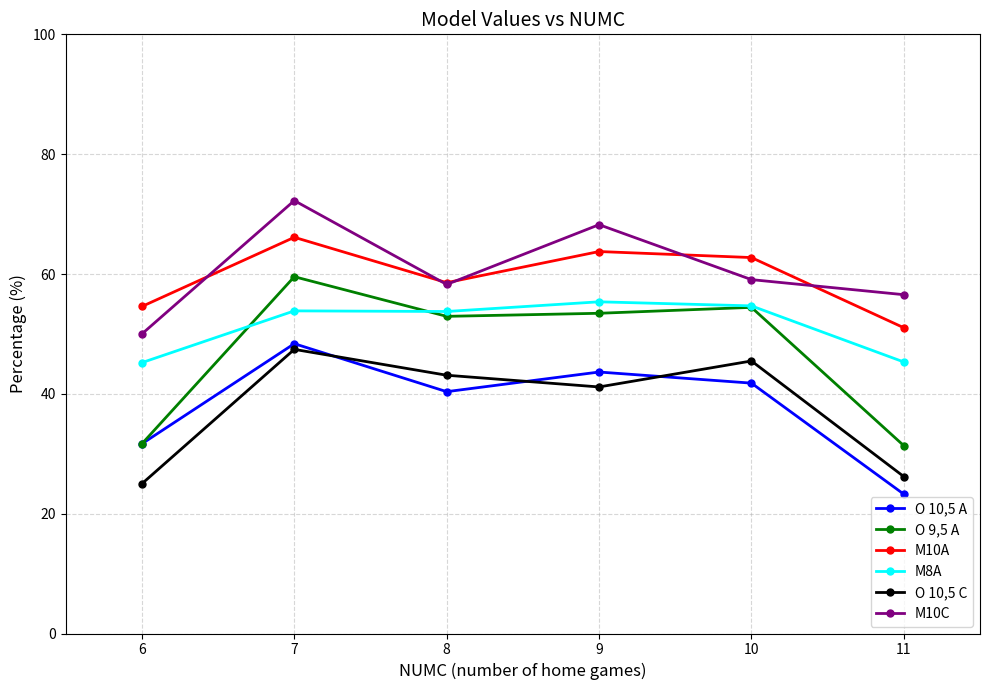

How many interior local valleys does the M10A series have?

1